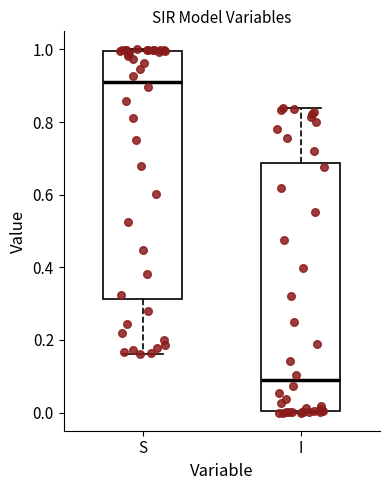

Reading left to right, read every box against the y-axis: the position of its median line, the range the box covers, and the ends of its whiskers. The values are not printed on the chart, so give them approximately, as read against the axis.

S: median 0.92, box 0.32 to 1.00, whiskers 0.16 to 1.00
I: median 0.08, box 0.00 to 0.68, whiskers 0.00 to 0.84